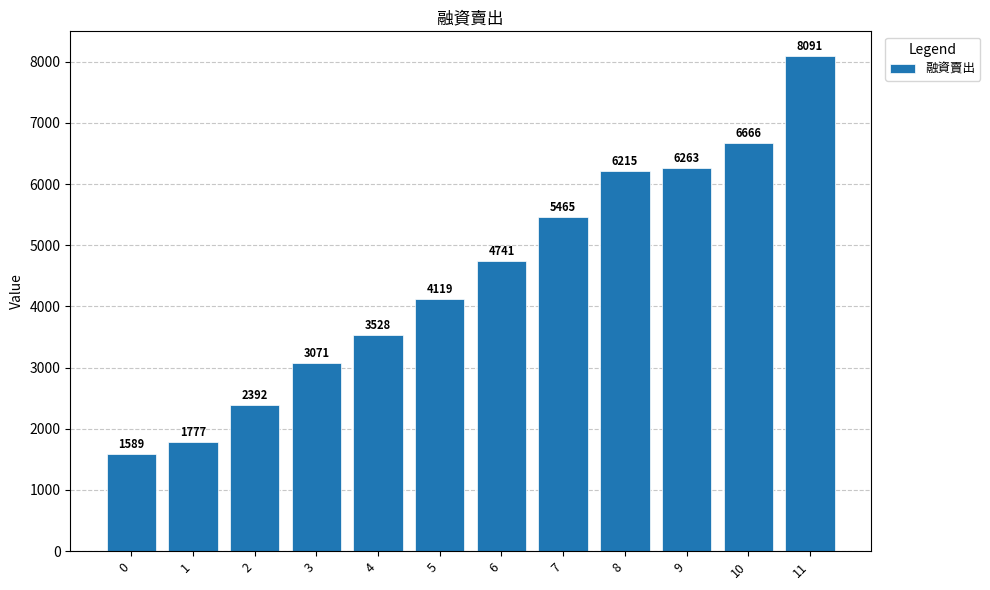

Is it true that the value at 9 is 1990?

False